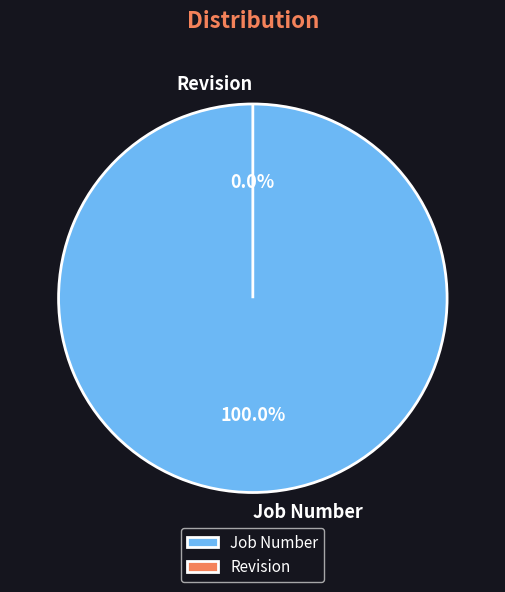

How many segments does this pie chart have?

2